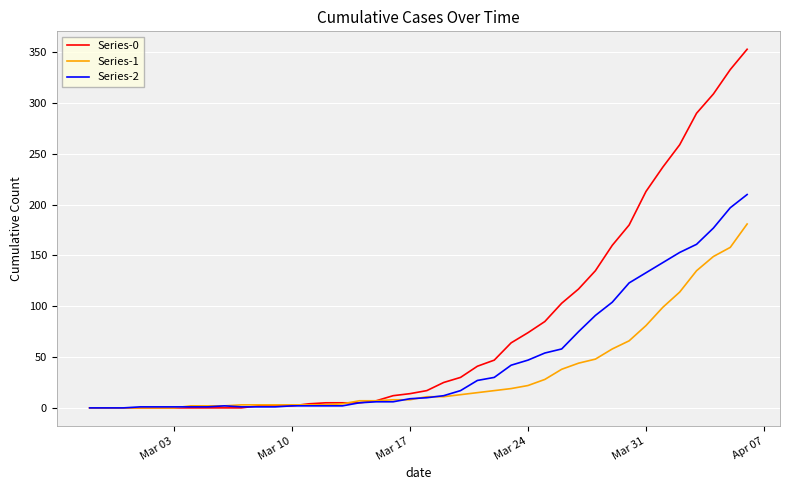

Which series has the widest spread of values?

Series-0